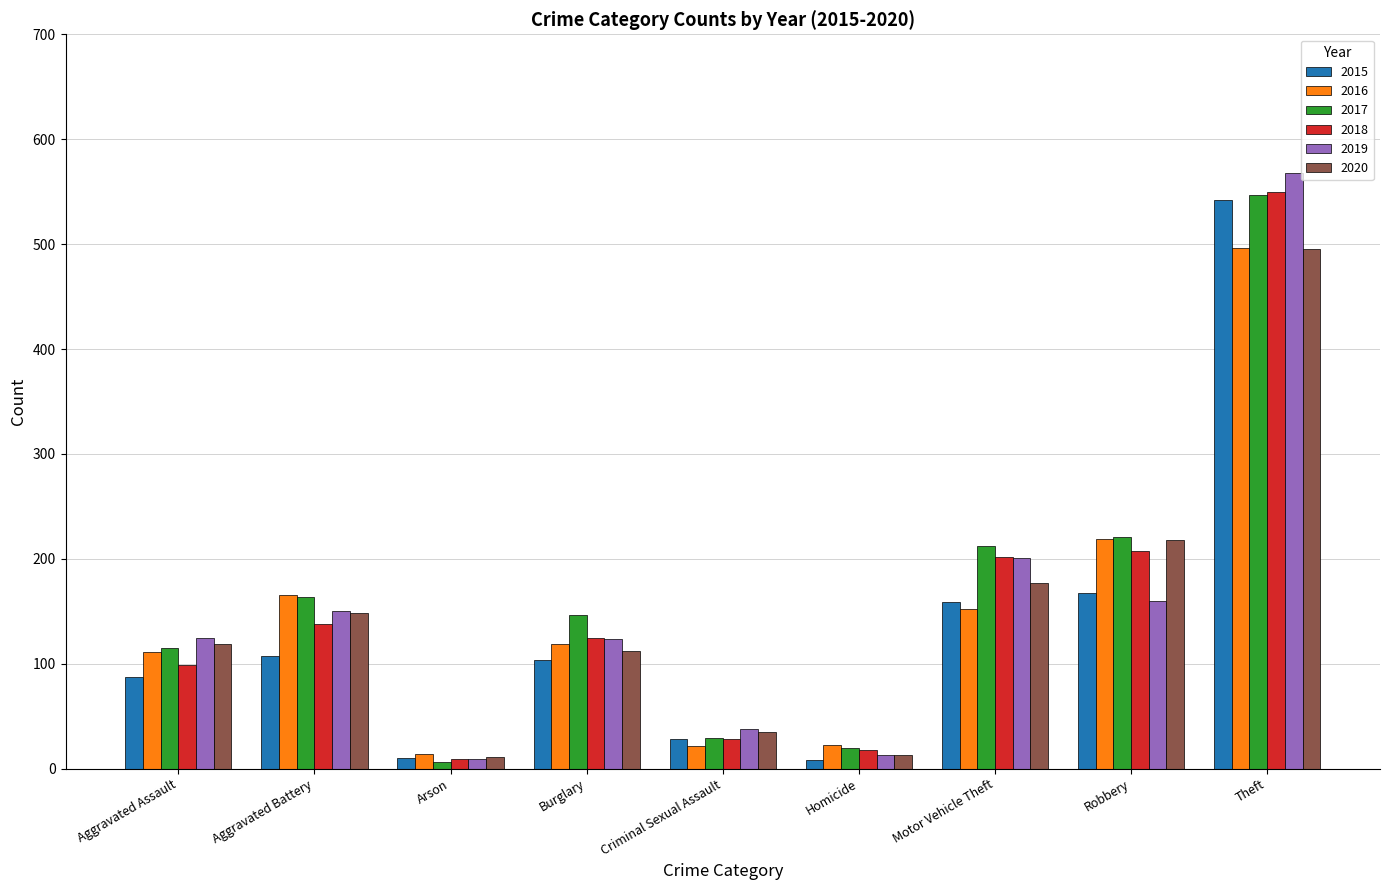

Where does the 2015 series first go above 104?

Aggravated Battery